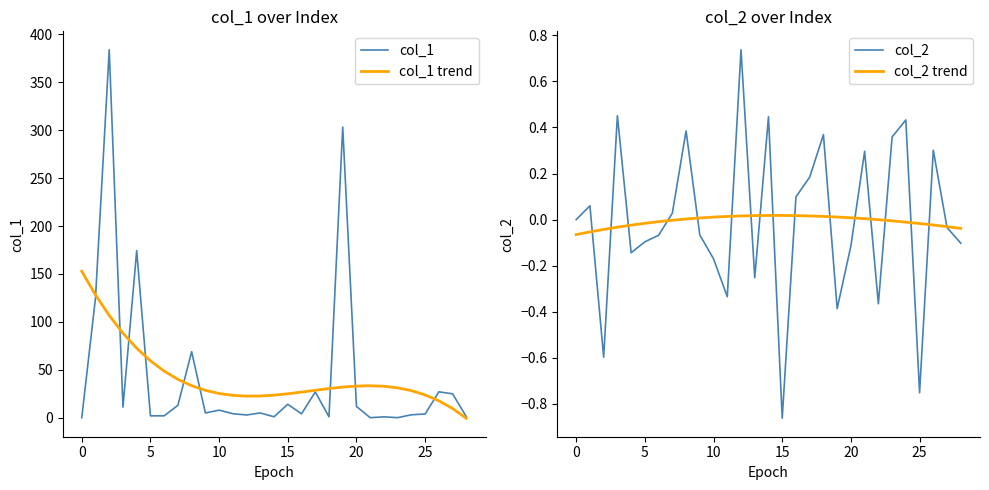

True or false: col_1 and col_1 trend cross at least once.

True